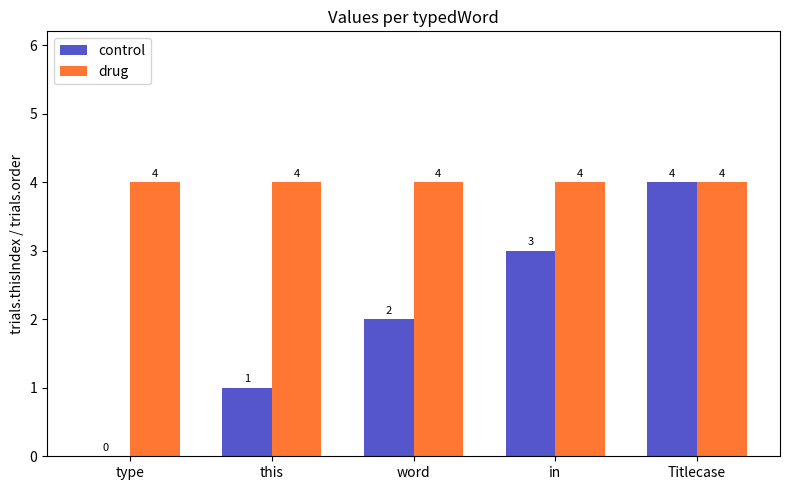

The value of drug at in is 6. True or false?

False